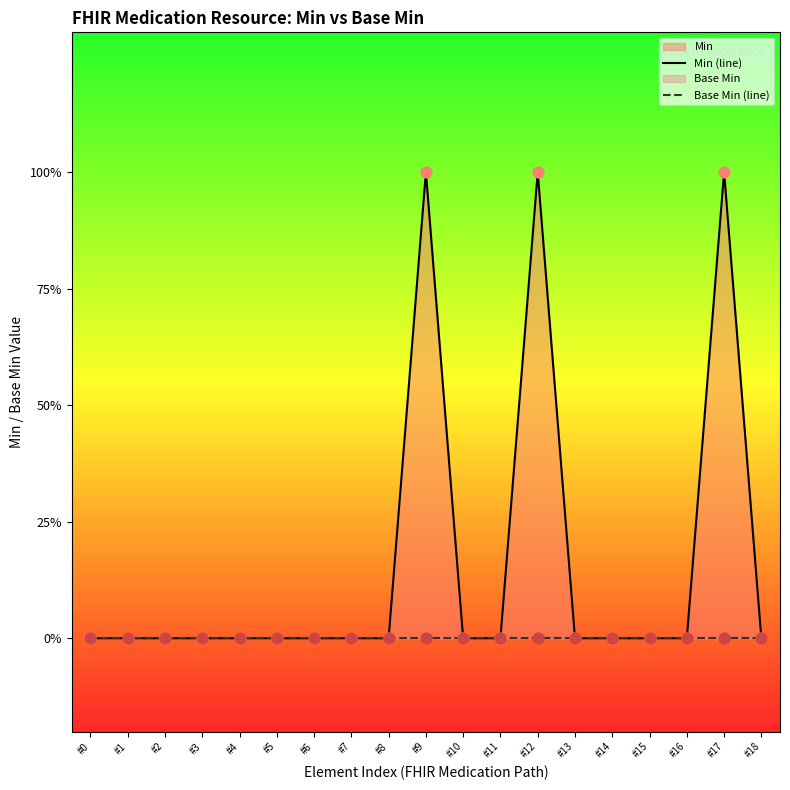

Is the value of Min (line) at #12 greater than the value of Base Min (line) at #15?

Yes